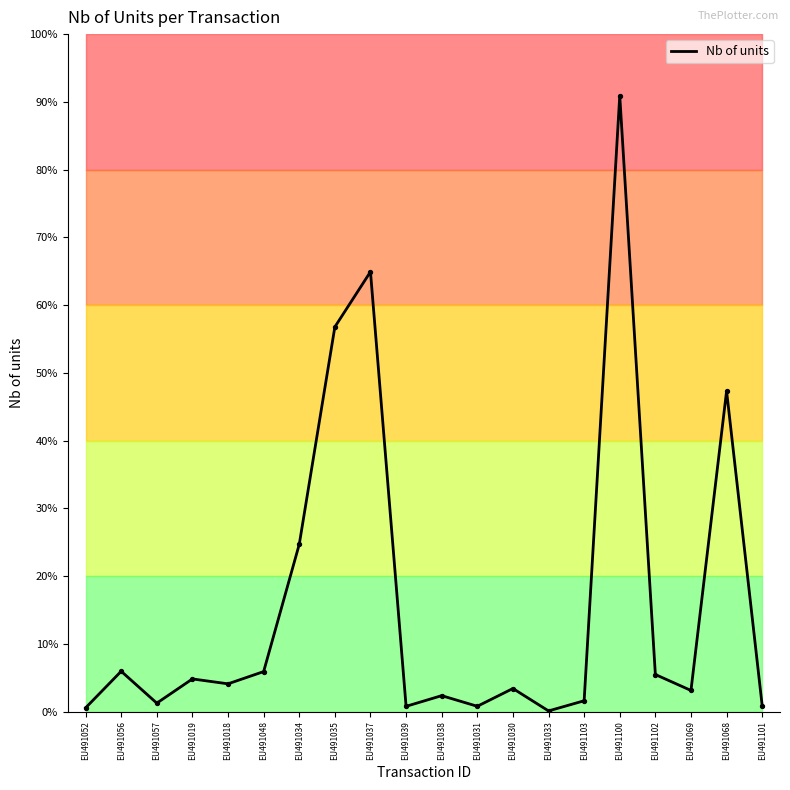

What is the change in value from EU491034 to EU491033?

-137576